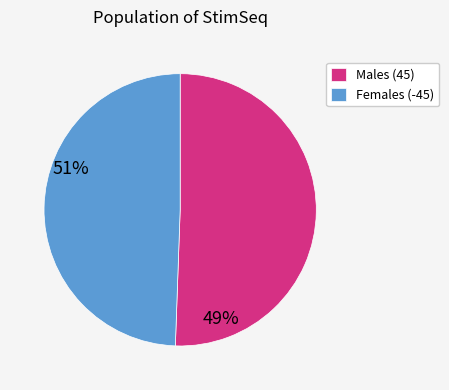

Approximately how many times larger is the value at Males (45) compared to Females (-45)?

1.0